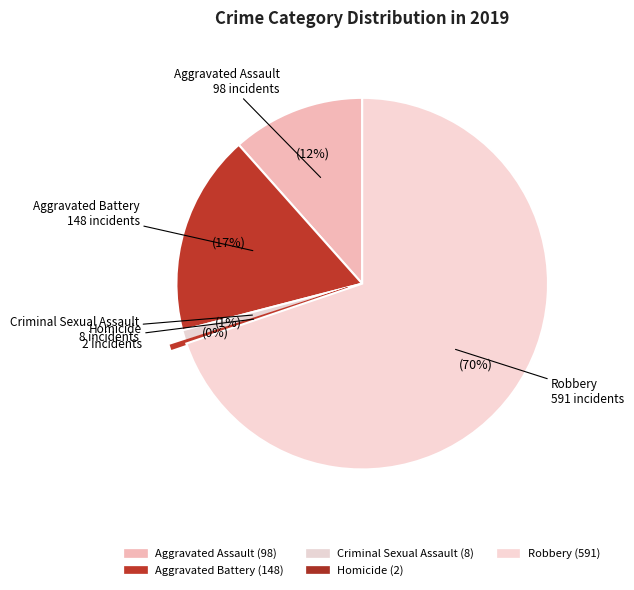

To the nearest percent, what is the average slice percentage?

20%